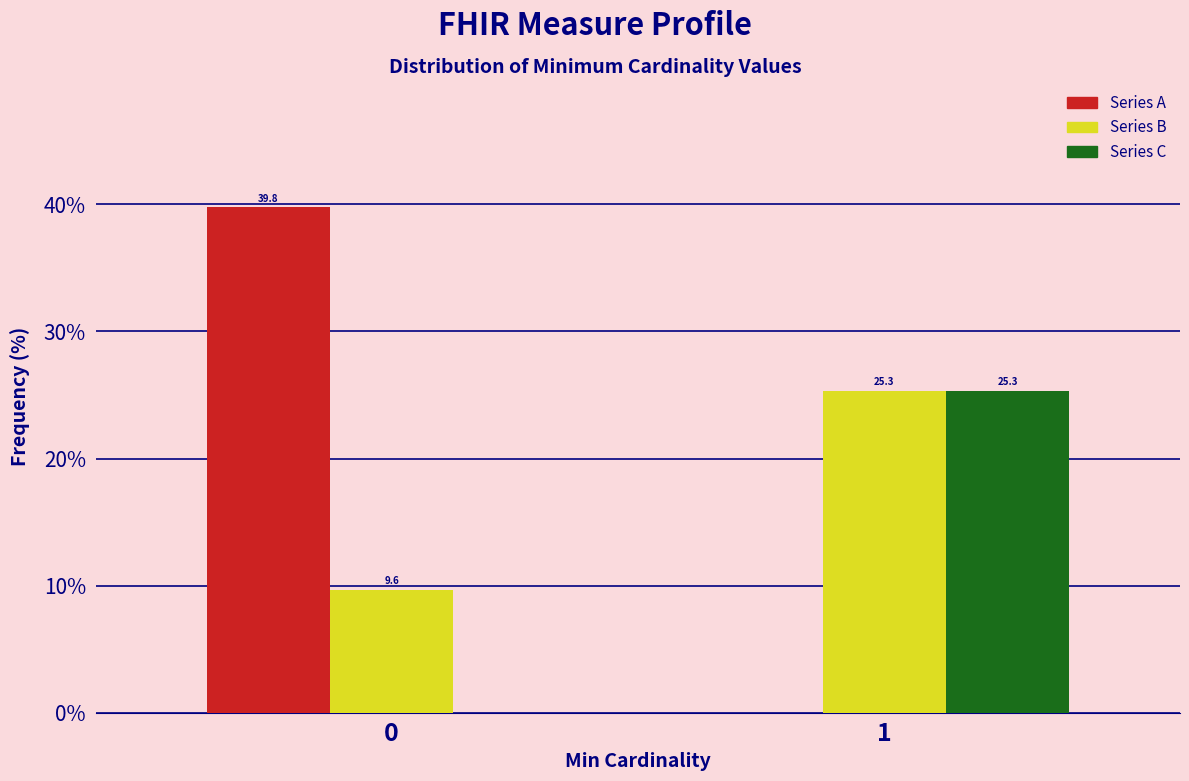

What is the total value across all series at 0?

49.4